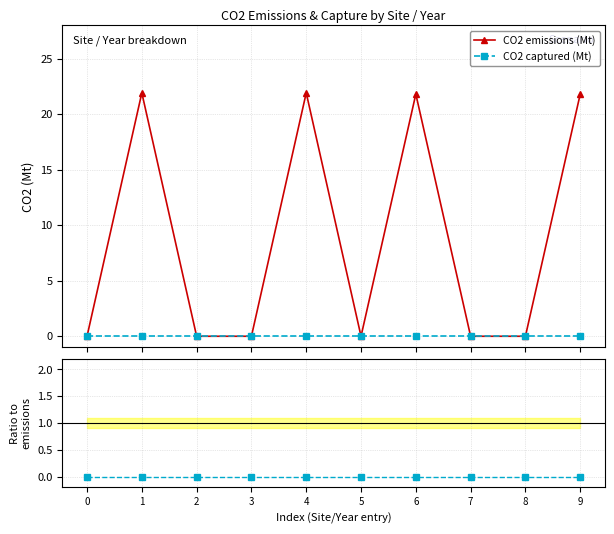

What is the difference between the maximum and minimum values in the CO2 emissions (Mt) series?

21.9